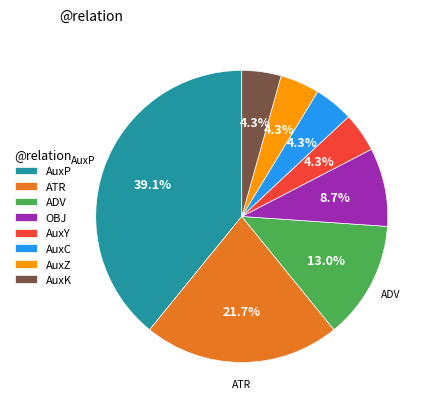

To the nearest percent, what percentage of the pie is AuxZ?

4%